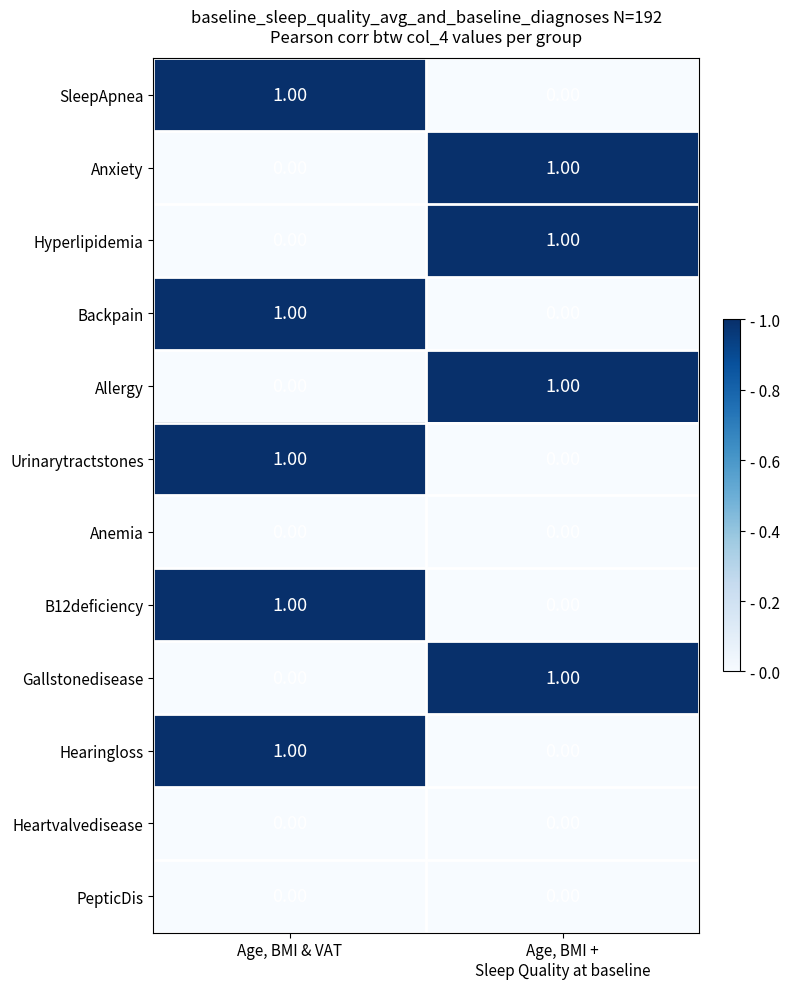

At which label does Backpain reach its peak?

Age, BMI & VAT